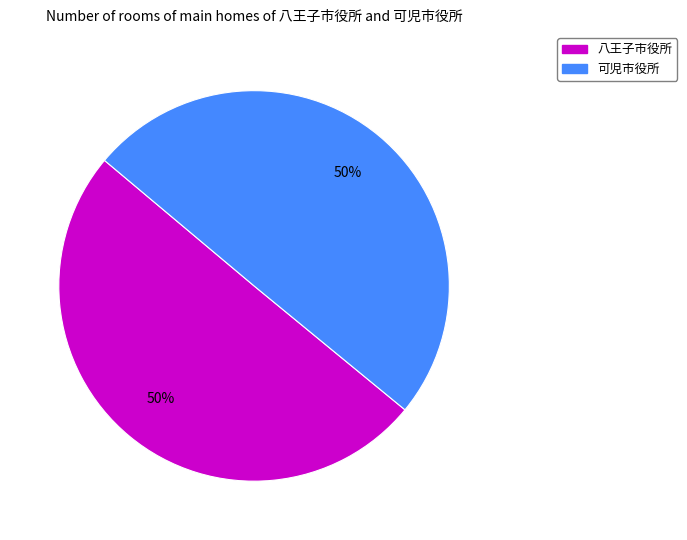

To the nearest percent, what is the average slice percentage?

50%